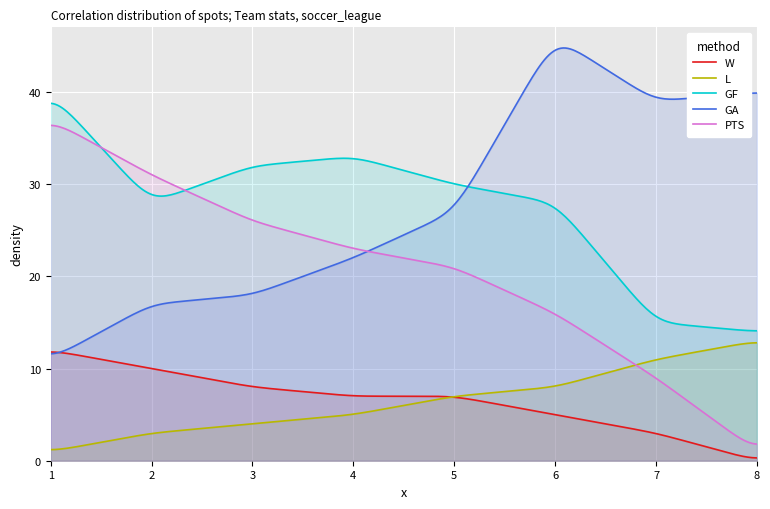

What is the maximum value shown in the chart?

44.8